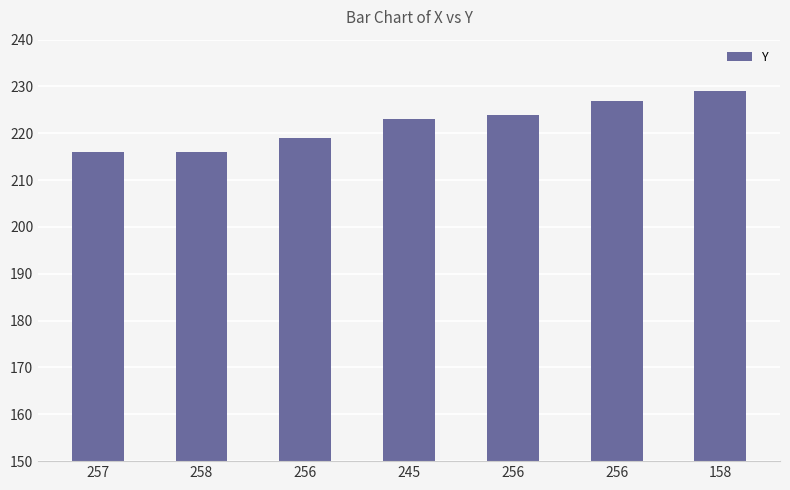

How many categories are shown in the chart?

7